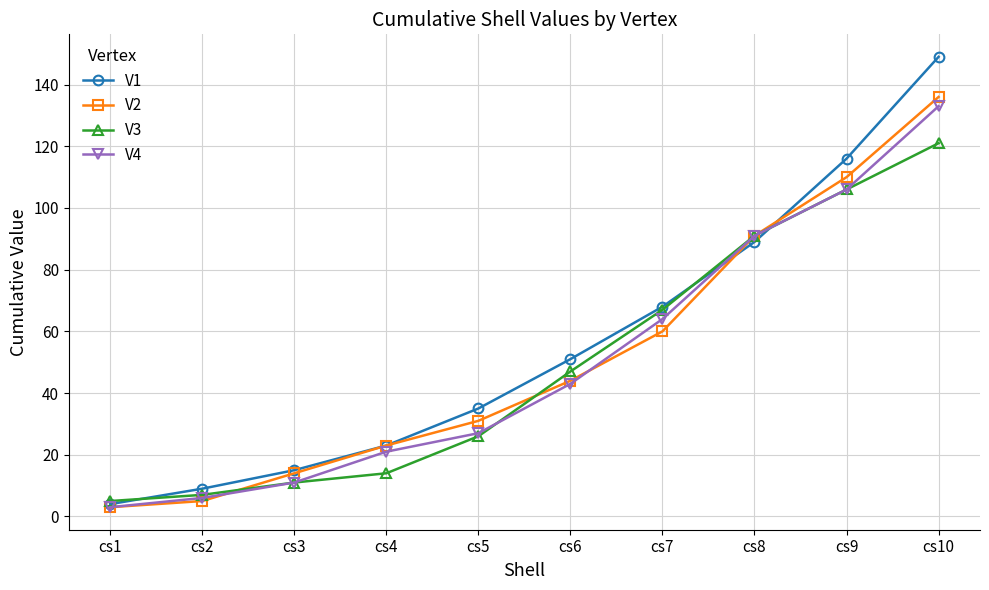

Reading right to left, extract all data points from this chart.

V1: cs10=149	cs9=116	cs8=89	cs7=68	cs6=51	cs5=35	cs4=23	cs3=15	cs2=9	cs1=4
V2: cs10=136	cs9=110	cs8=91	cs7=60	cs6=44	cs5=31	cs4=23	cs3=14	cs2=5	cs1=3
V3: cs10=121	cs9=106	cs8=91	cs7=67	cs6=47	cs5=26	cs4=14	cs3=11	cs2=7	cs1=5
V4: cs10=133	cs9=106	cs8=91	cs7=64	cs6=43	cs5=27	cs4=21	cs3=11	cs2=6	cs1=3